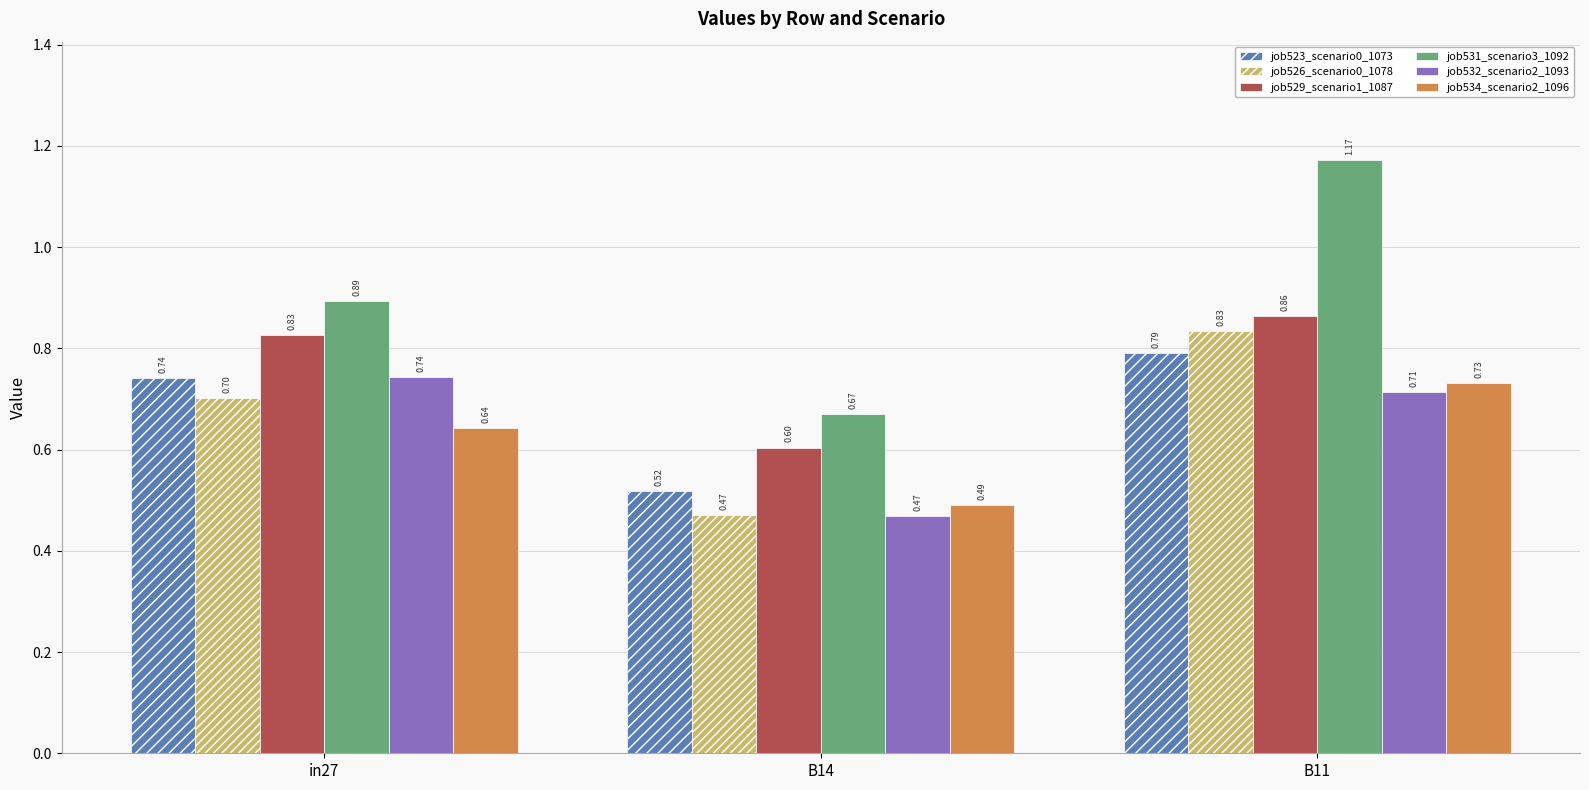

Is it true that job531_scenario3_1092 equals 0.7 at B14?

True